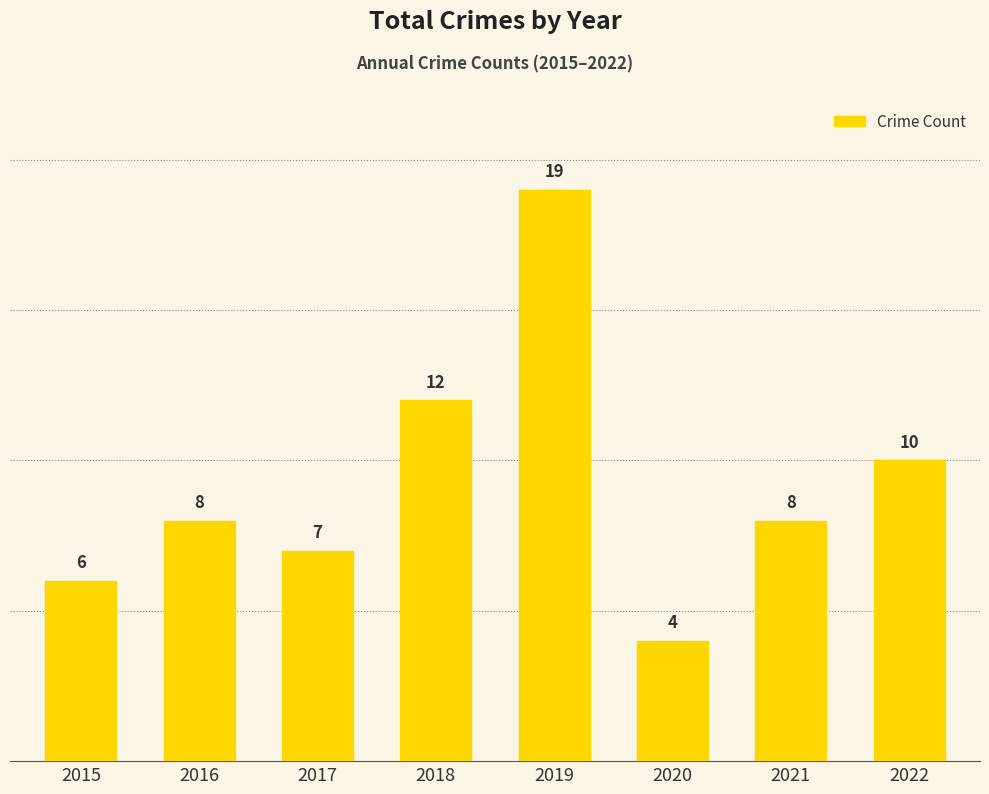

What is the difference between the maximum and minimum values?

15